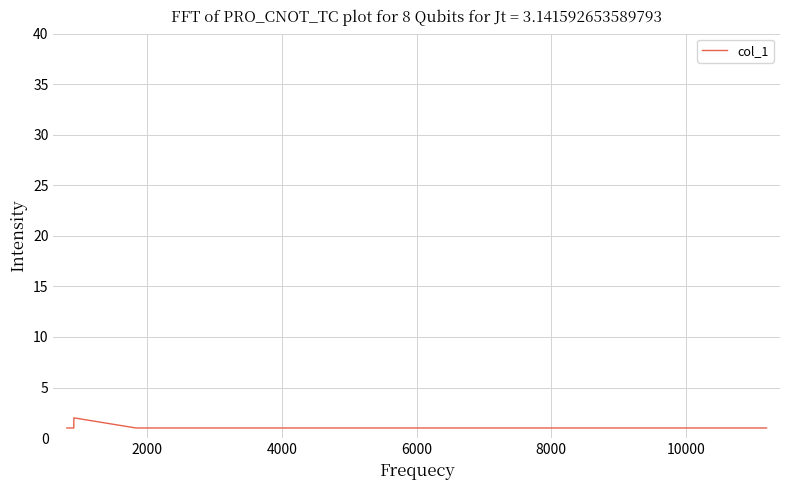

What is the sum of all values?

16